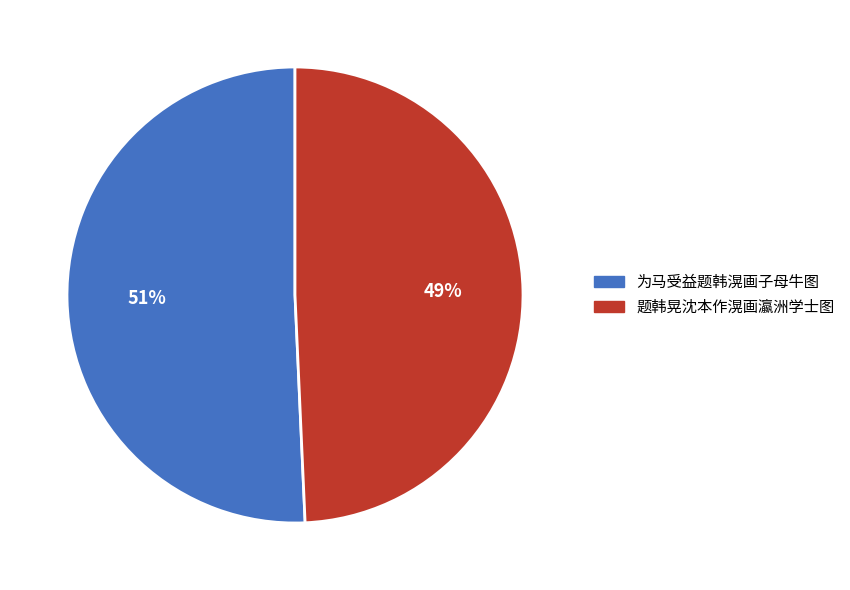

To the nearest percent, what percentage of the pie is 为马受益题韩滉画子母牛图?

51%